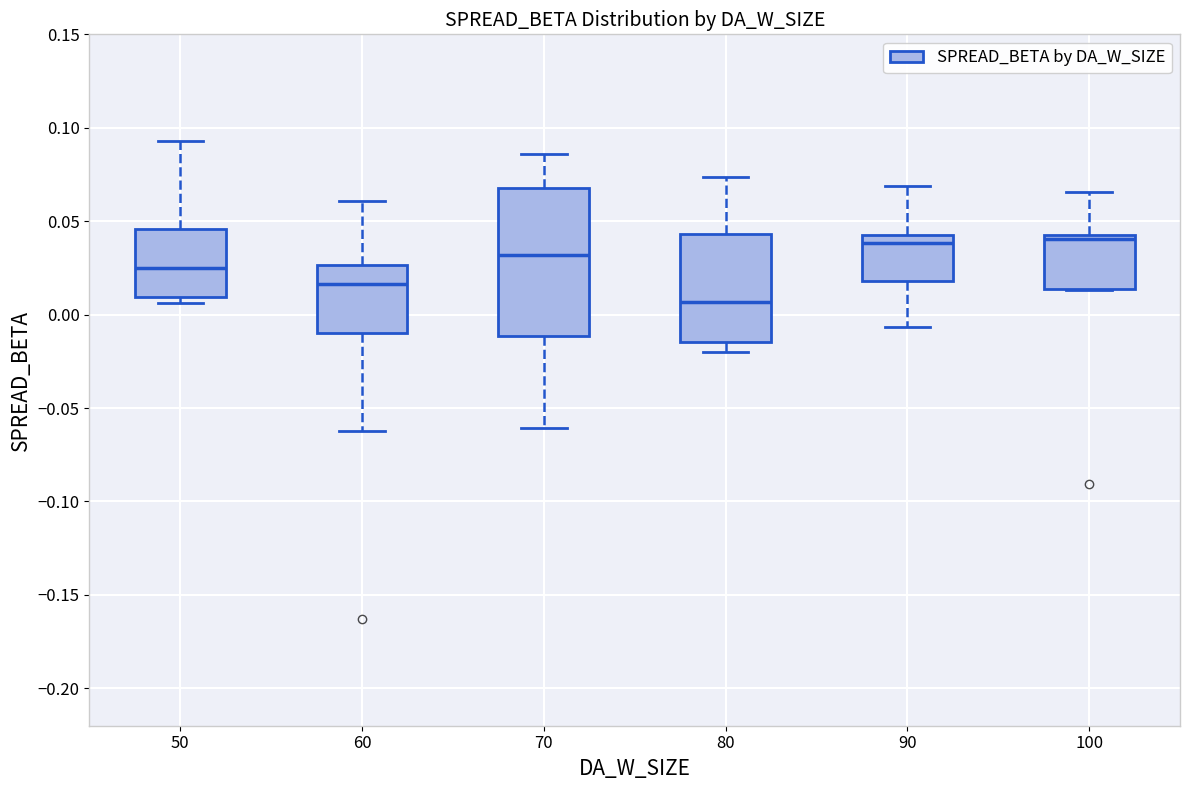

Reading left to right, read every box against the y-axis: the position of its median line, the range the box covers, and the ends of its whiskers. The values are not printed on the chart, so give them approximately, as read against the axis.

50: median 0.025, box 0.010 to 0.045, whiskers 0.005 to 0.095
60: median 0.015, box -0.010 to 0.025, whiskers -0.060 to 0.060
70: median 0.030, box -0.010 to 0.070, whiskers -0.060 to 0.085
80: median 0.005, box -0.015 to 0.045, whiskers -0.020 to 0.075
90: median 0.040, box 0.020 to 0.045, whiskers -0.005 to 0.070
100: median 0.040, box 0.015 to 0.045, whiskers 0.015 to 0.065